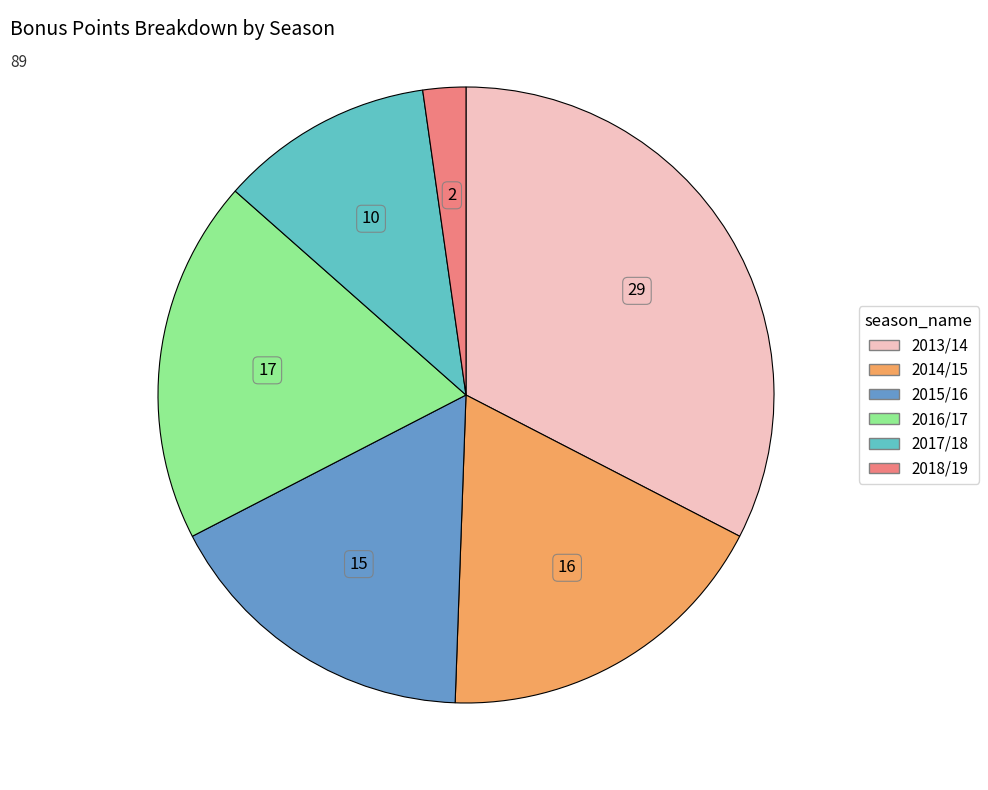

Is it true that 2018/19 is 13% of the pie?

False